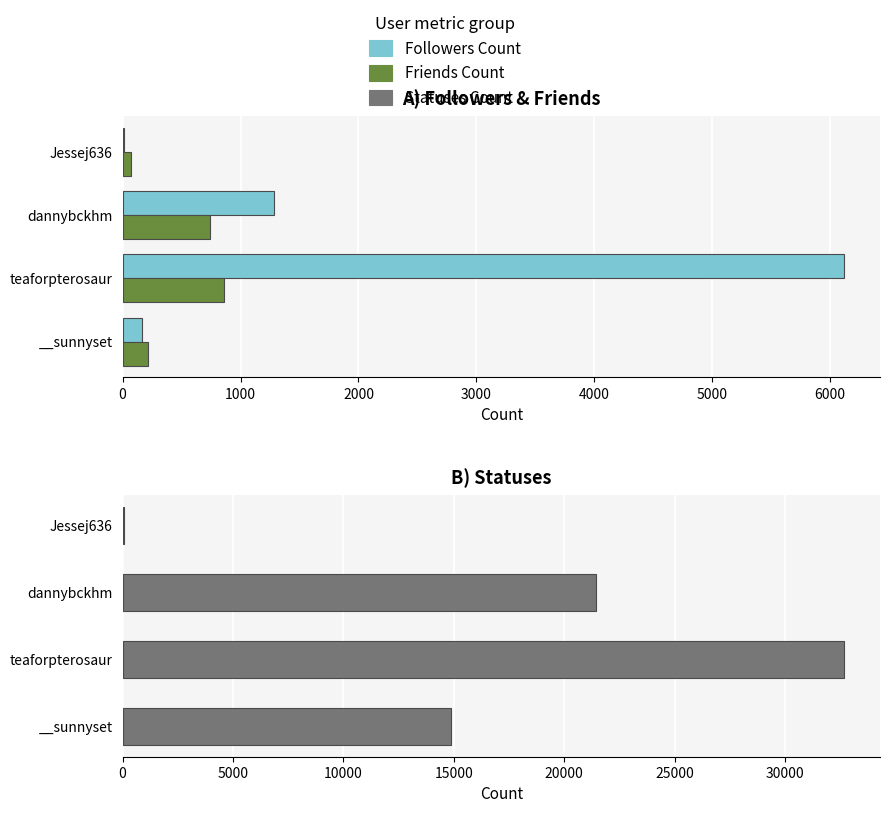

What is the smallest value displayed?

16